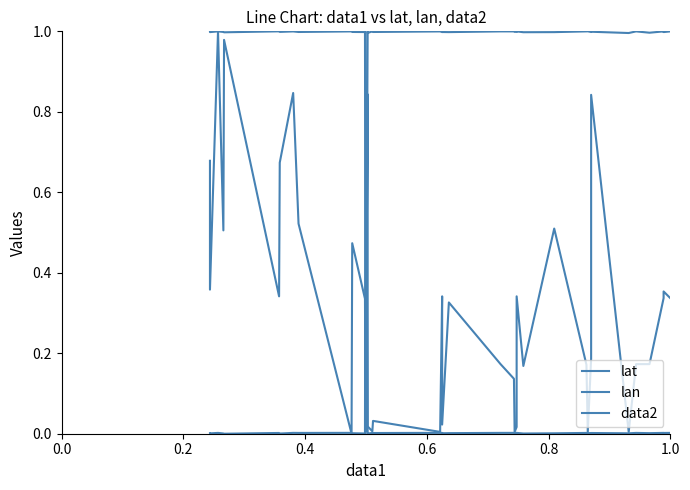

What are all the series names shown in the legend?

lat, lan, data2